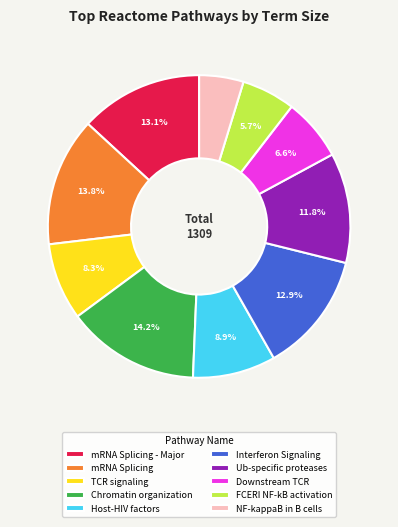

What is the smallest slice in the pie chart?

NF-kappaB in B cells